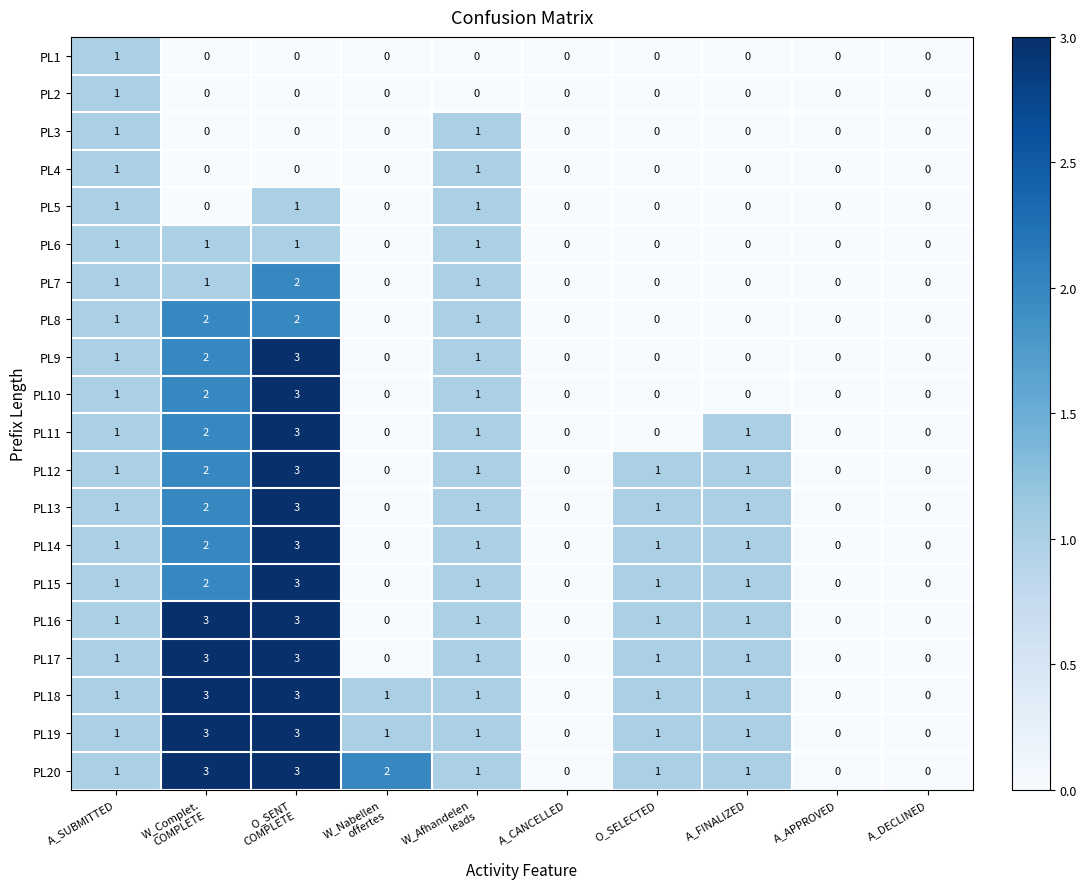

What is the maximum value shown in the chart?

3